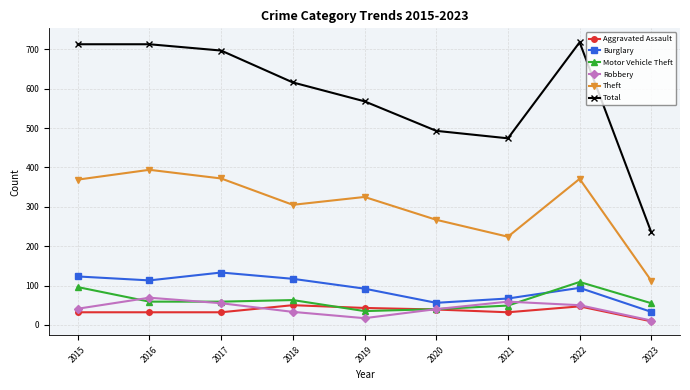

How many data points in Theft are less than 325?

4